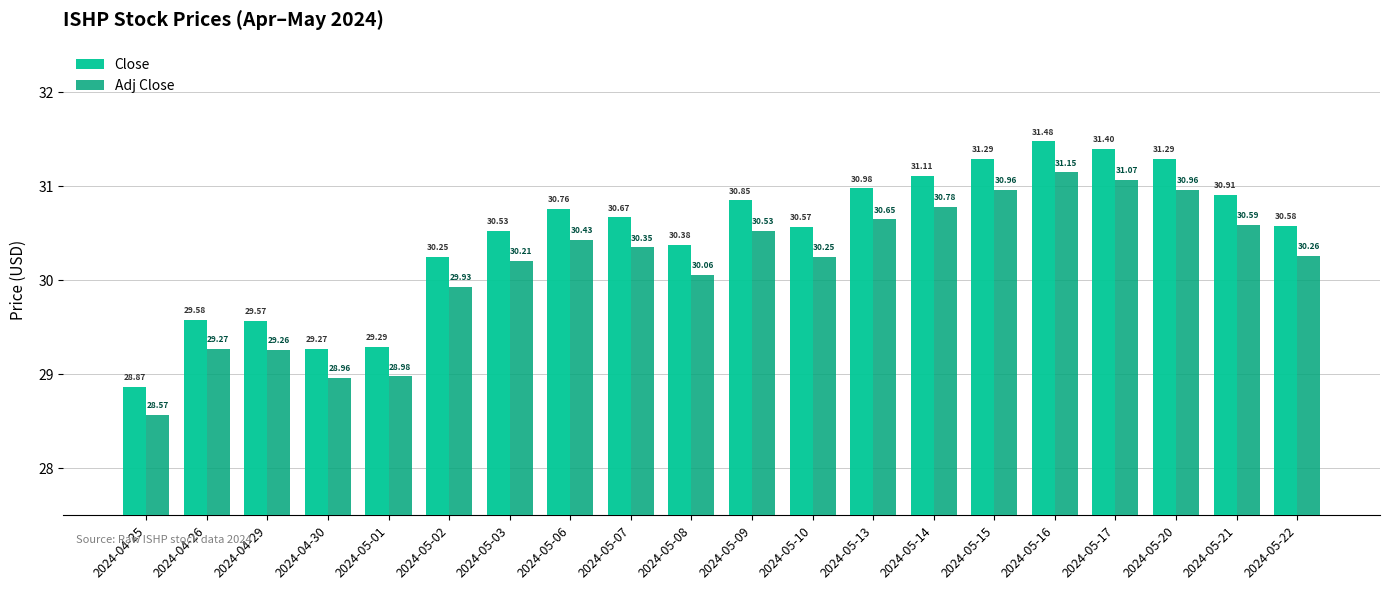

At which label is Adj Close closest to 29?

2024-05-01